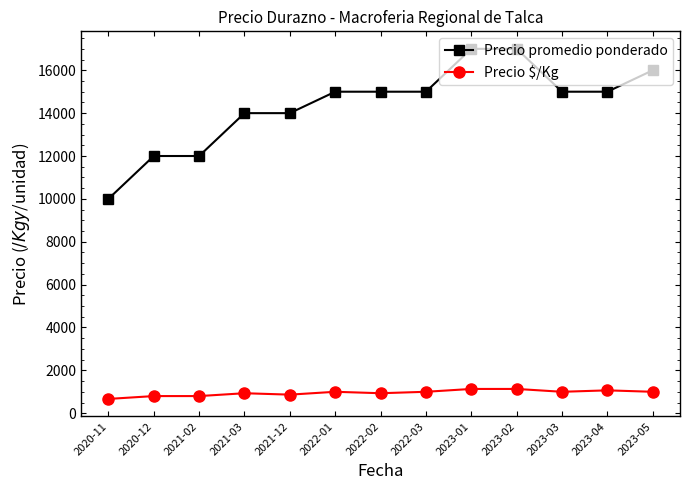

True or false: Precio promedio ponderado and Precio $/Kg cross at least once.

False